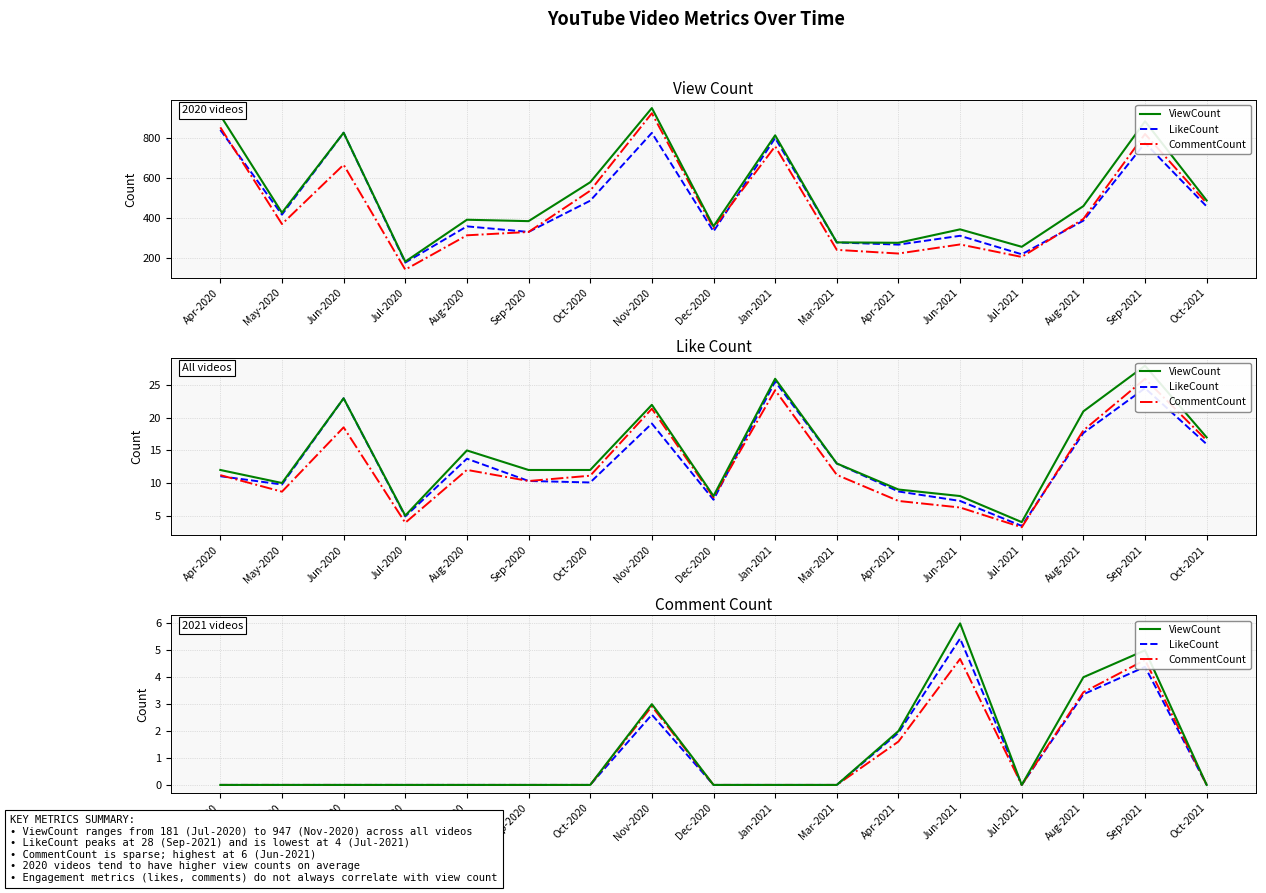

How many values in the LikeCount series exceed 0?

5